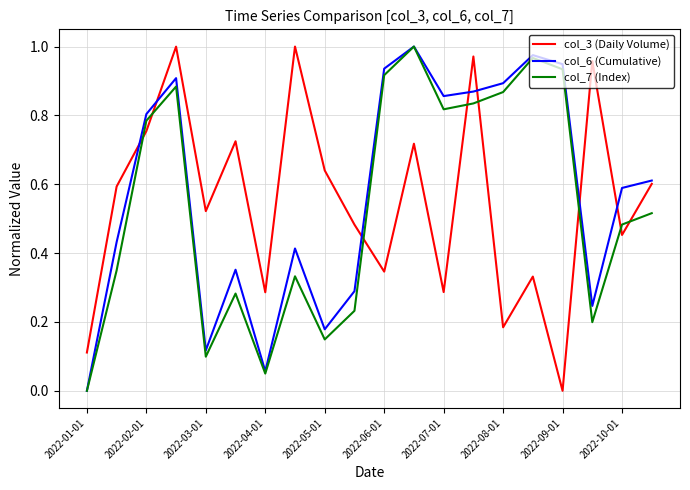

How many positive values does the col_6 (Cumulative) series have?

19